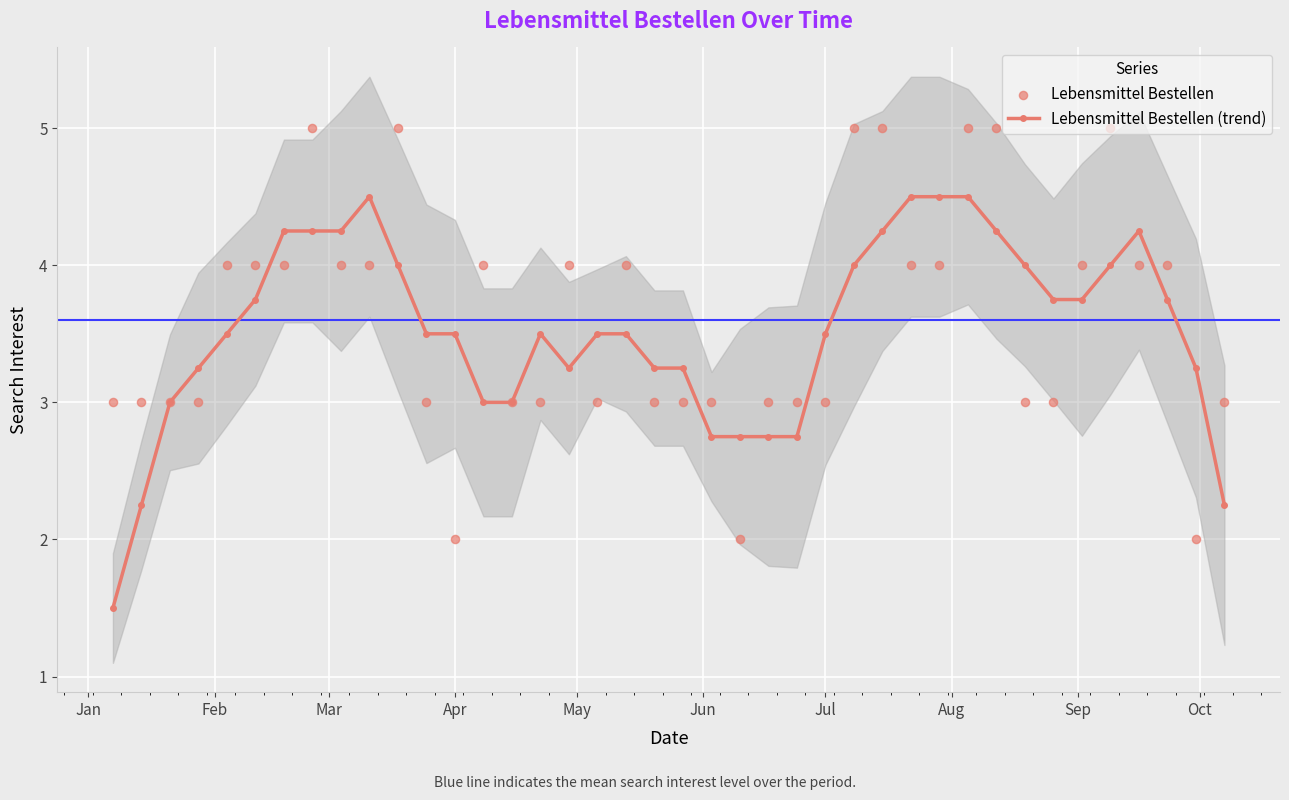

What are all the series names shown in the legend?

Lebensmittel Bestellen (trend), Lebensmittel Bestellen